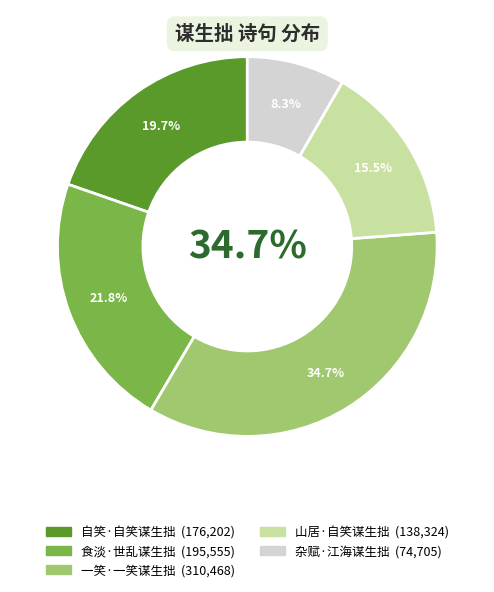

How many slices are in this pie chart?

5